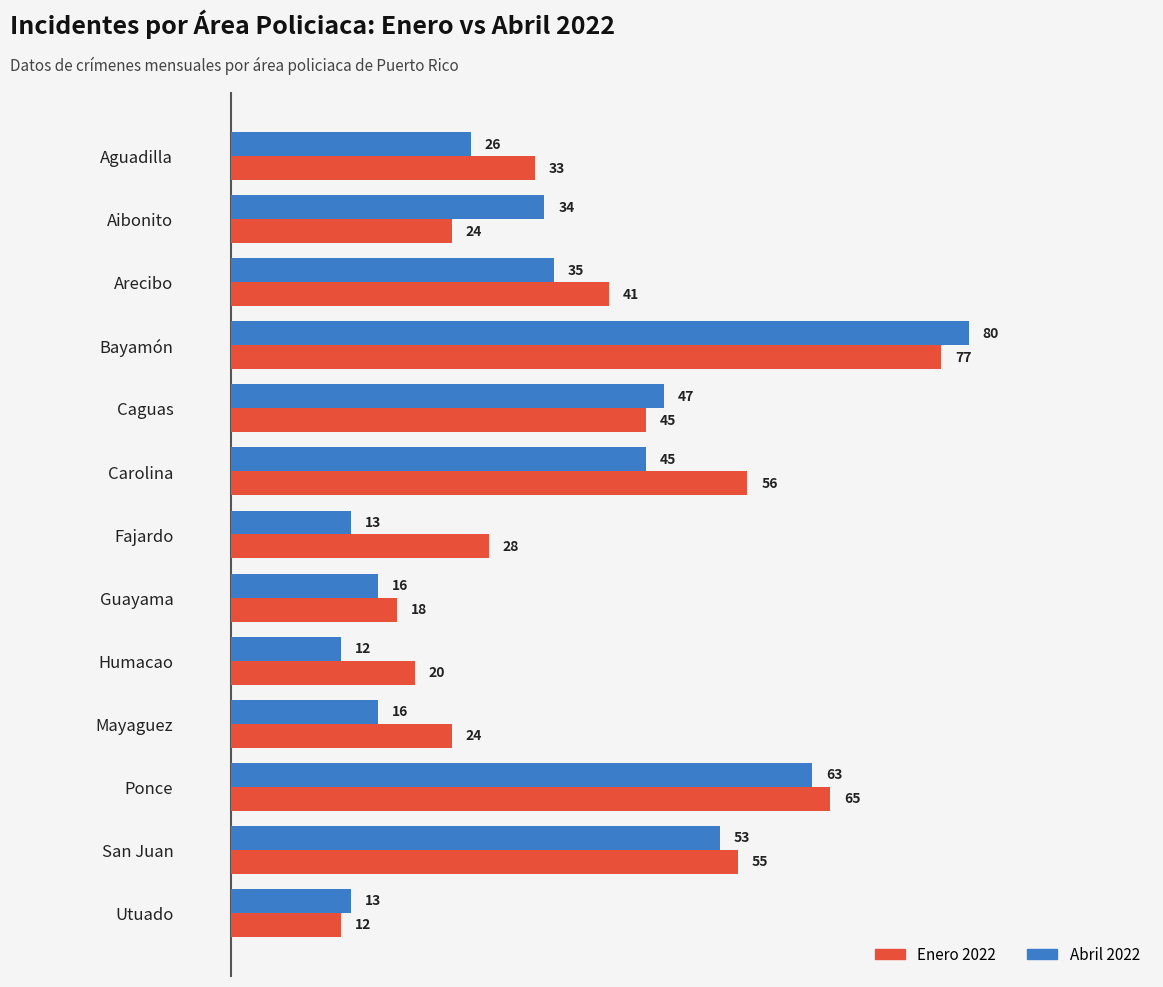

How many values in the Abril 2022 series are below 34?

6